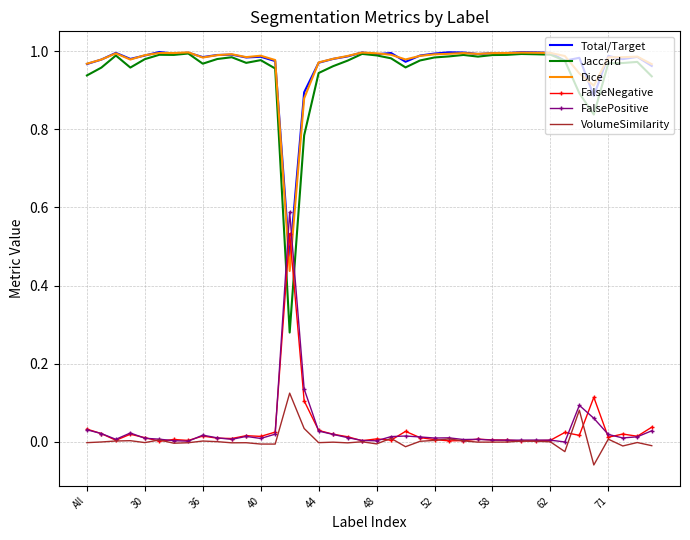

How many intersections are there between FalseNegative and Jaccard?

2